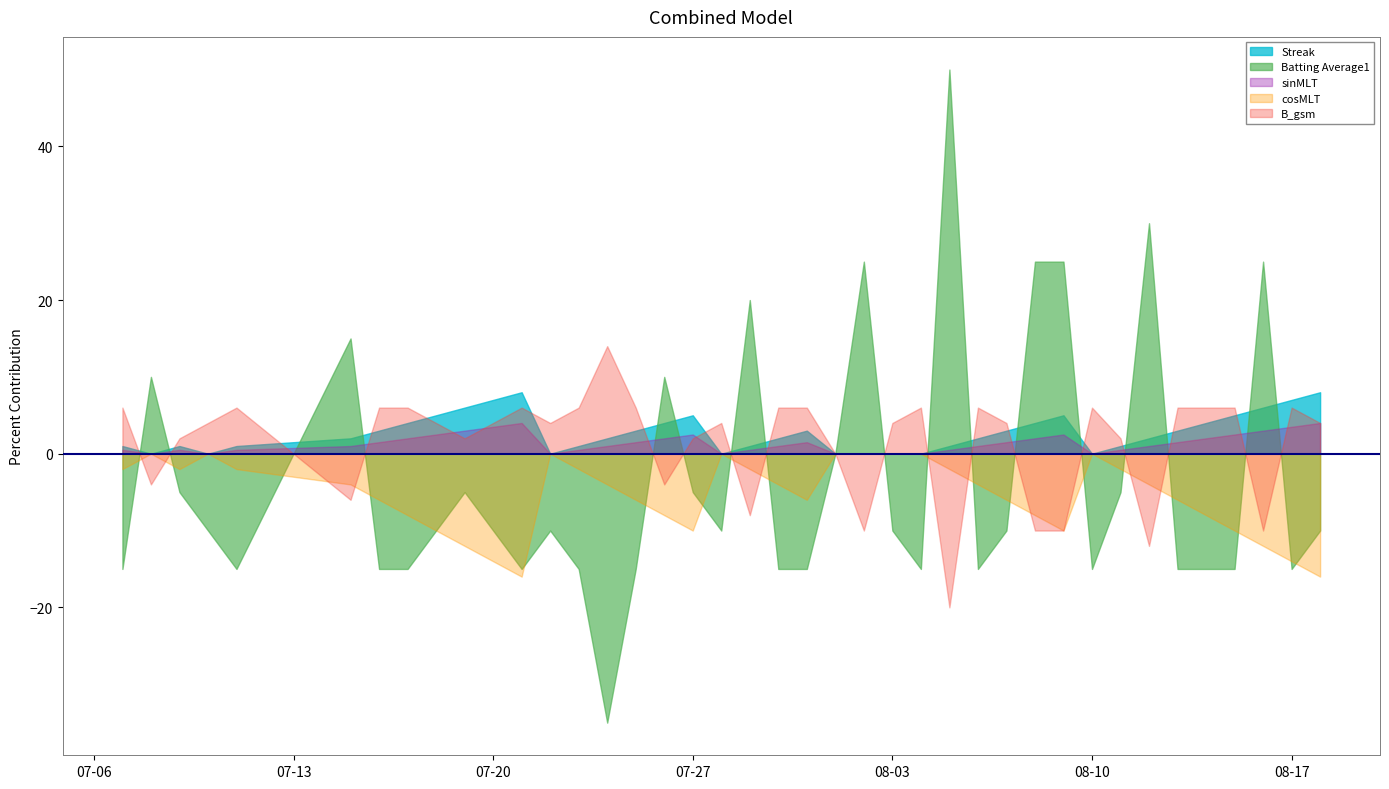

Which series has the largest range (max minus min)?

Batting Average1